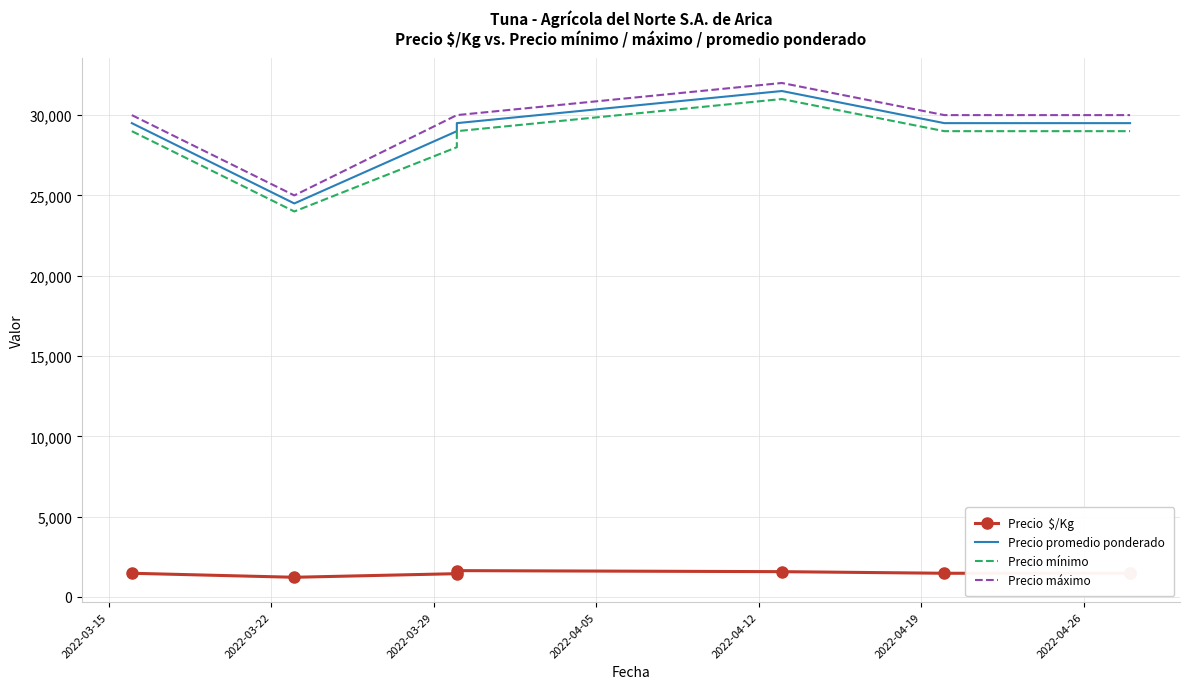

Is it true that Precio  $/Kg equals 2093 at 2022-04-19?

False